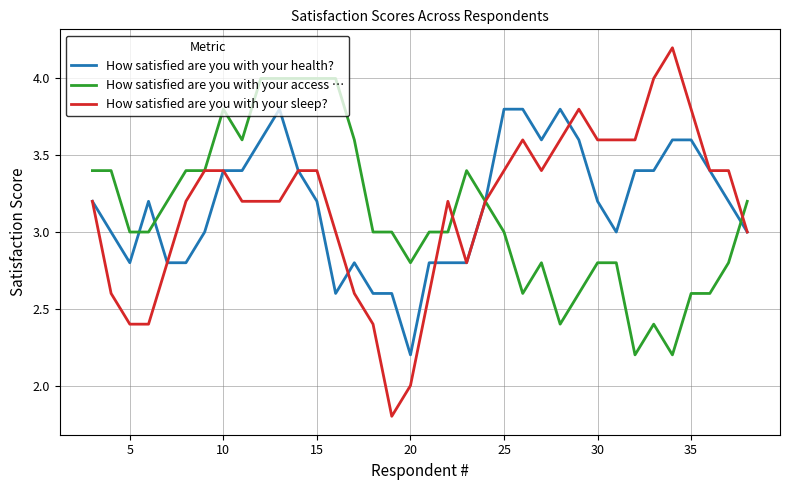

What is the highest value of the How satisfied are you with your access … series?

4.0